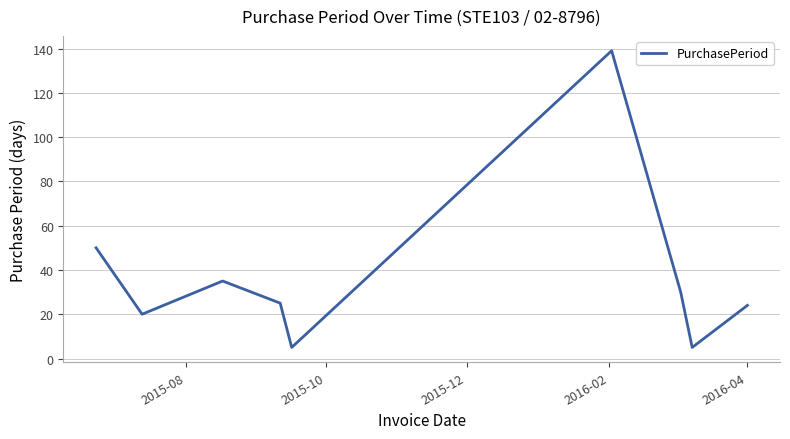

How many interior local peaks (higher than both neighbors) does the data have?

2